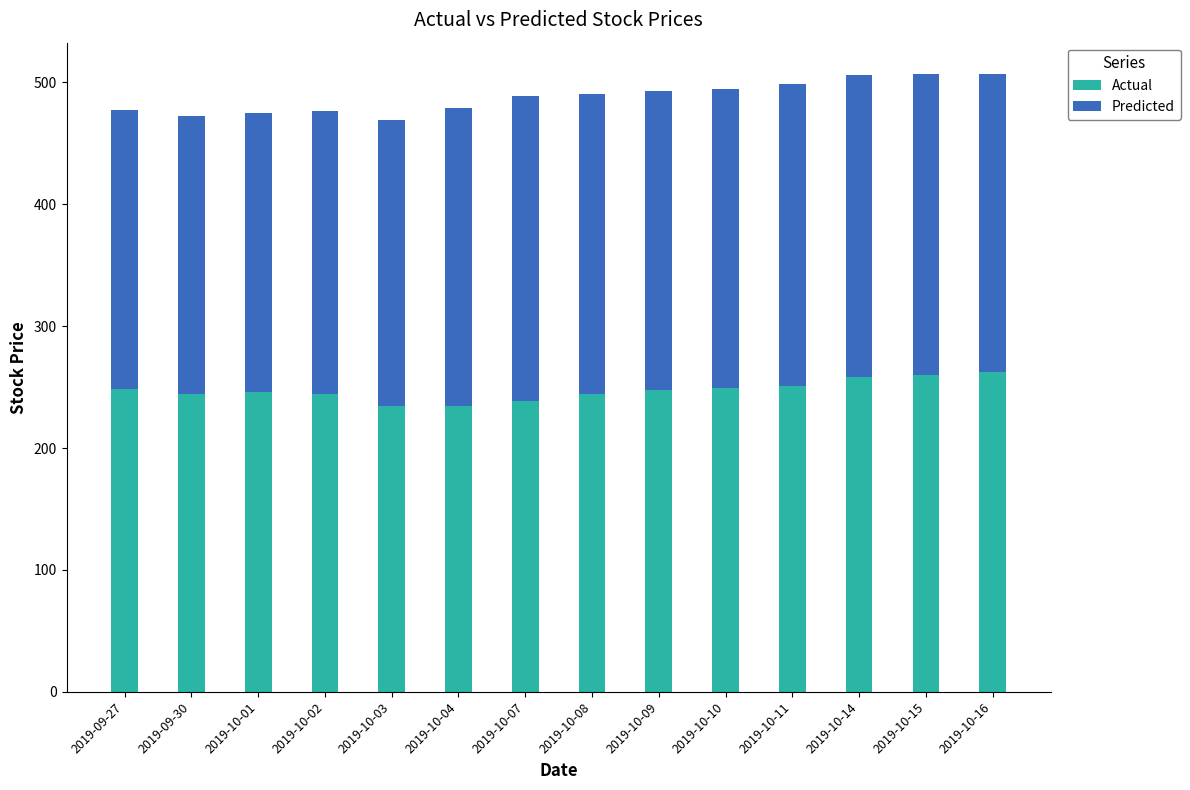

What is the total value across all series at 2019-10-11?

498.3